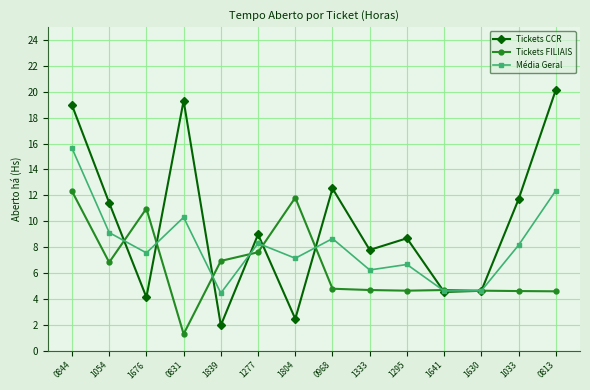

Which series changed the most between 0831 and 1277?

Tickets CCR